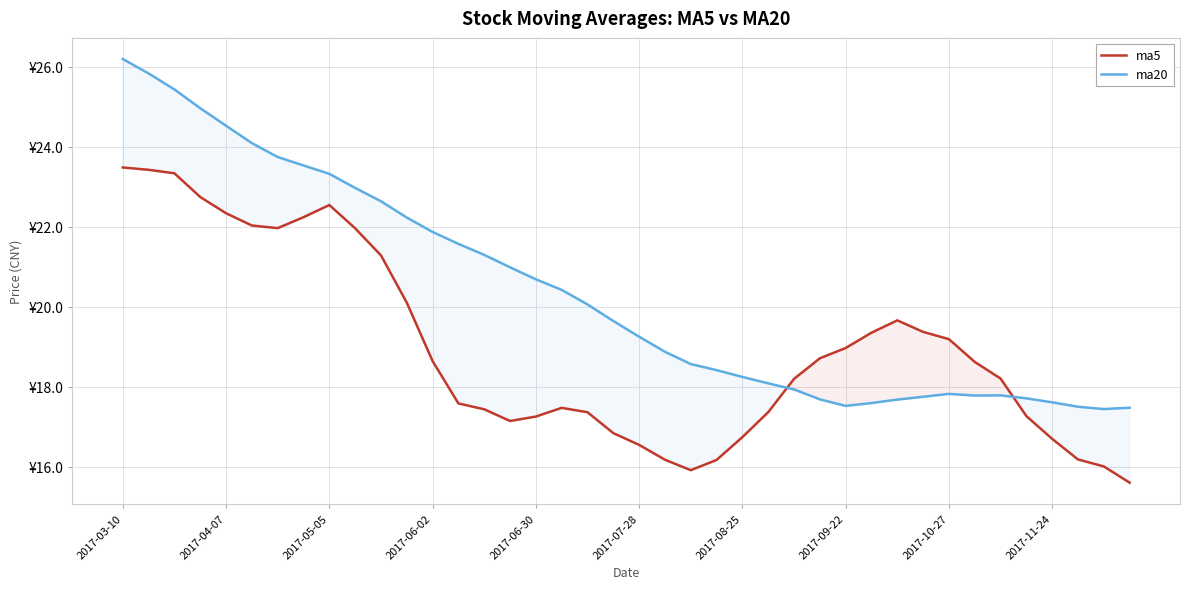

What is the maximum value shown in the chart?

26.2